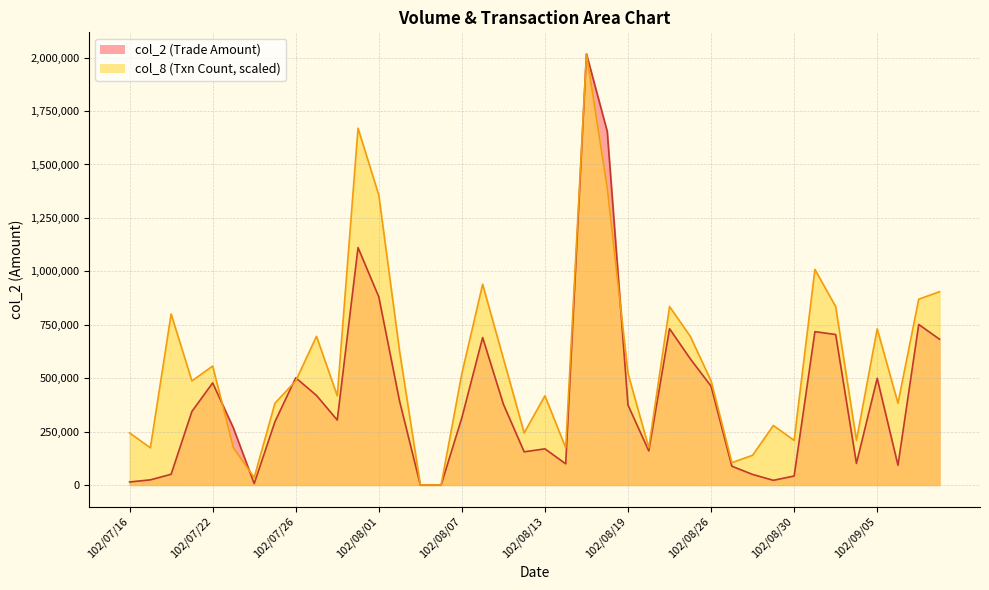

How many values in the col_2 series are below 344160?

20